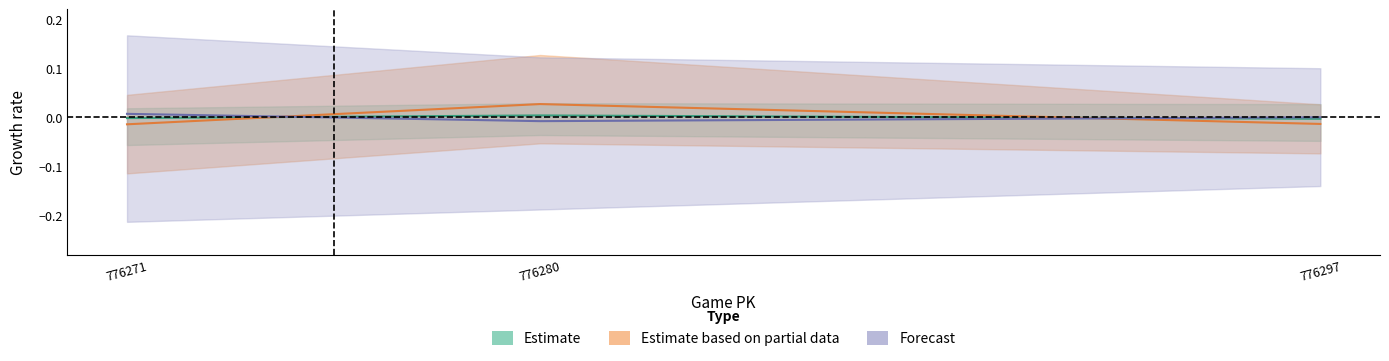

The value of pfx_z_bot at 776280 is -0.0. True or false?

True